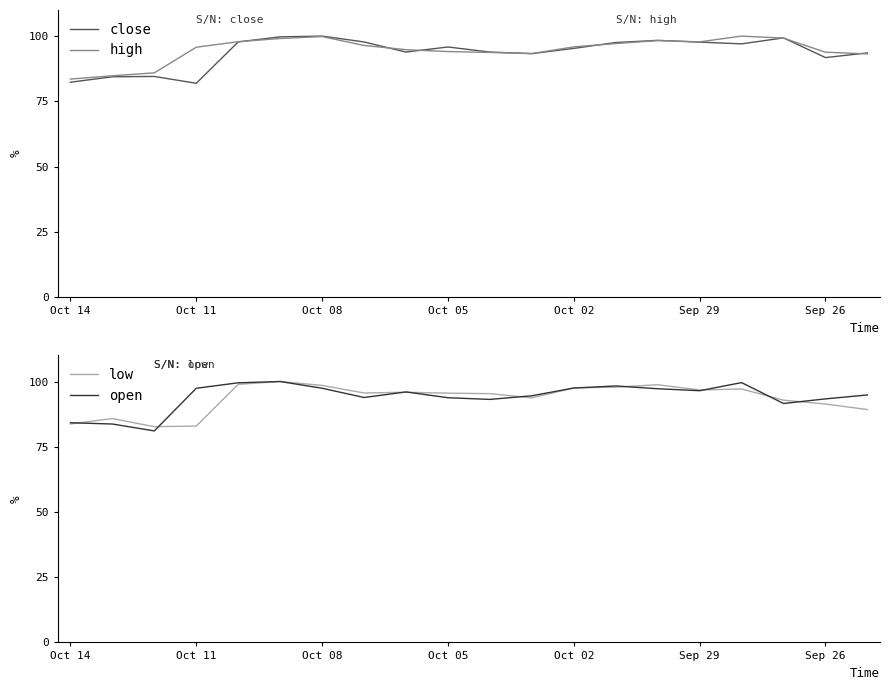

Is it true that low equals 37.2 at 17?

False